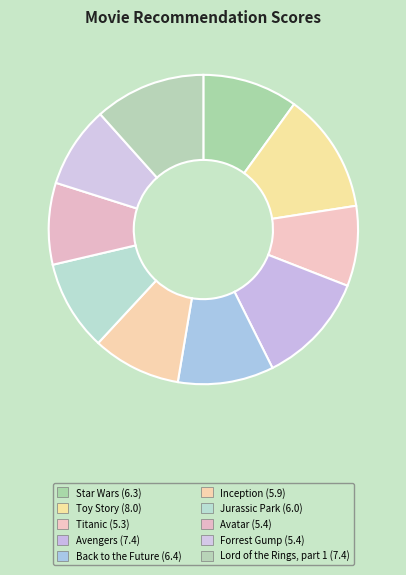

Combined, what portion of the pie is Back to the Future and Forrest Gump?

18.5%